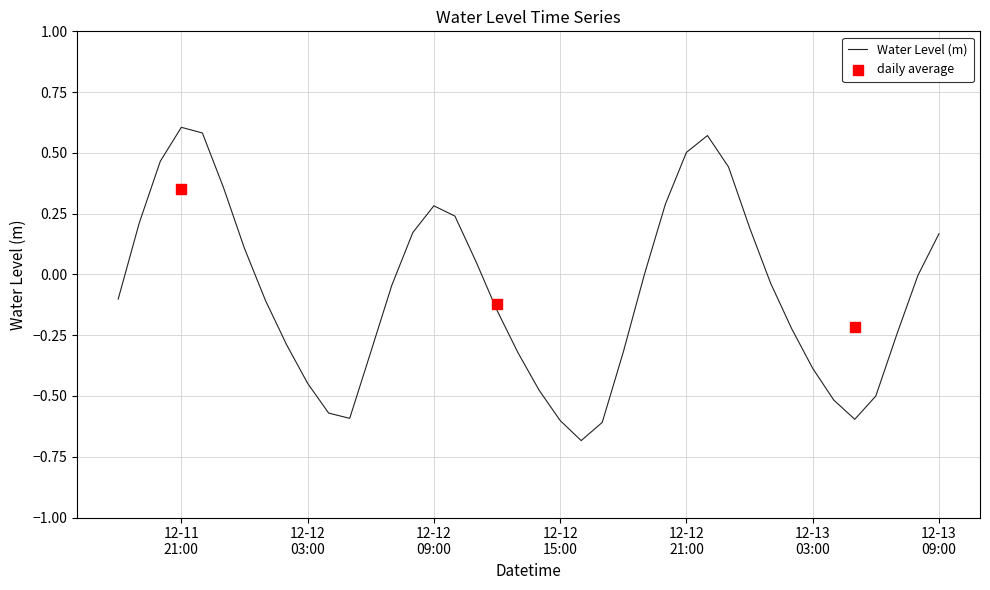

Between 2022-12-13 08:00:00 and 2022-12-11 22:00:00, which is larger?

2022-12-11 22:00:00